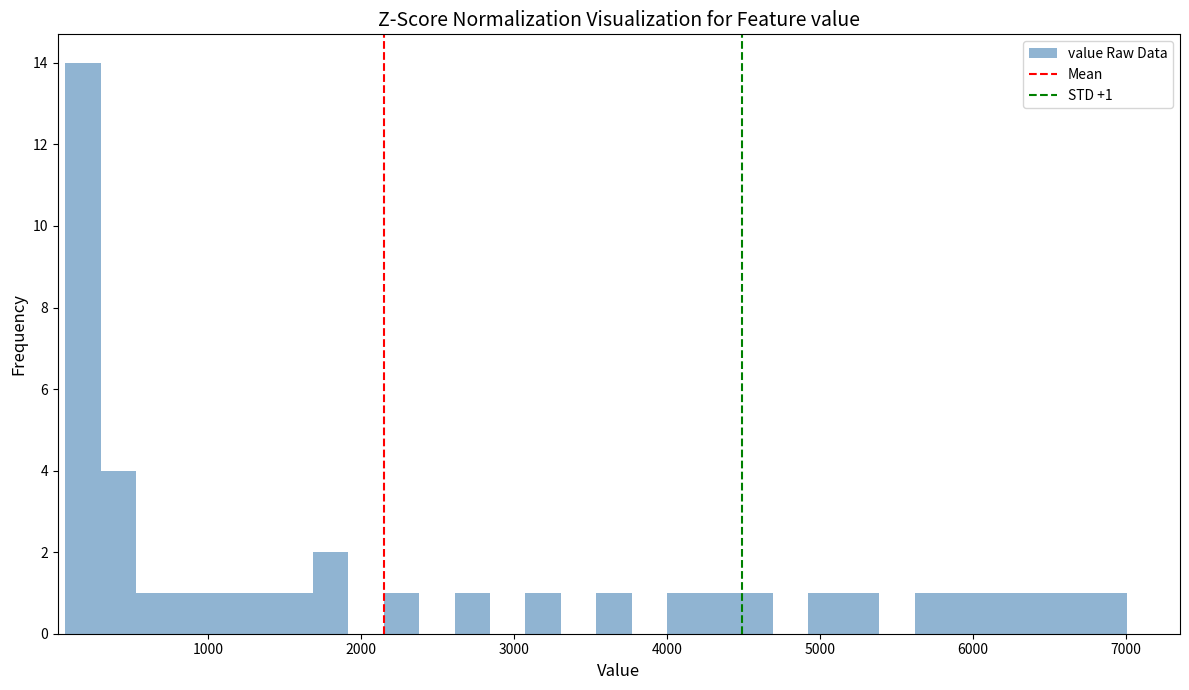

Read against the x-axis, roughly where is the centre of the tallest bar?

200